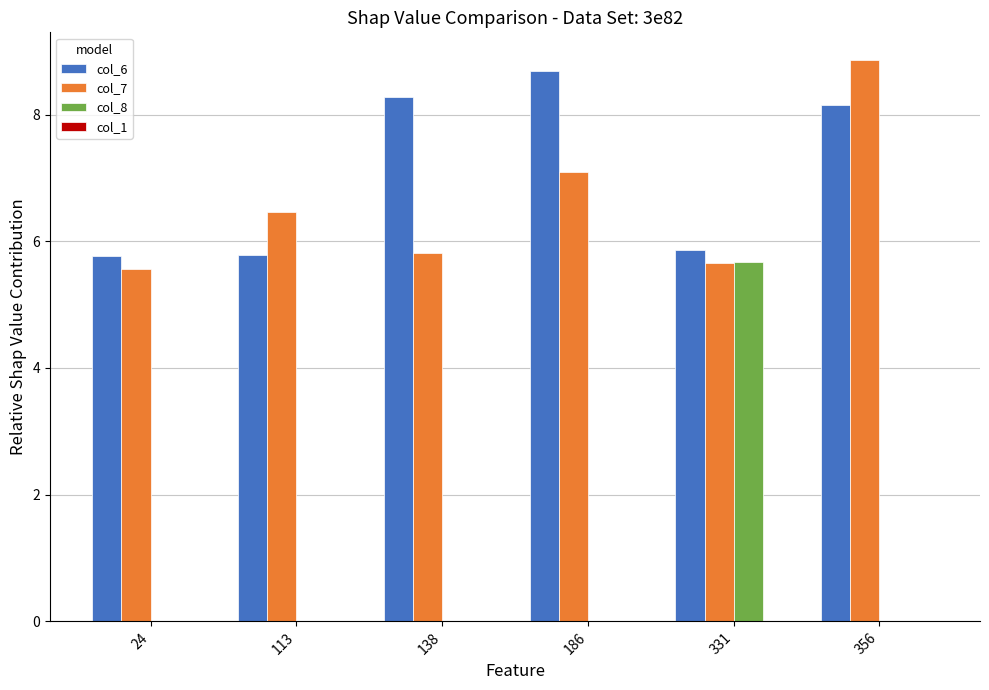

Which series changed the most between 186 and 331?

col_8